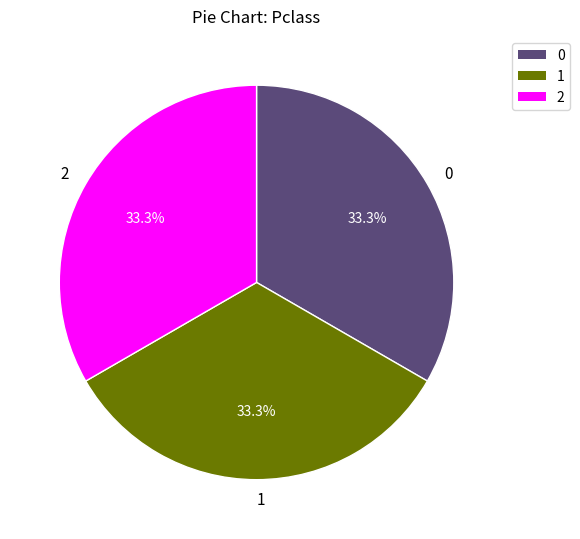

What is the ratio of the value at 2 to the value at 1?

1.0